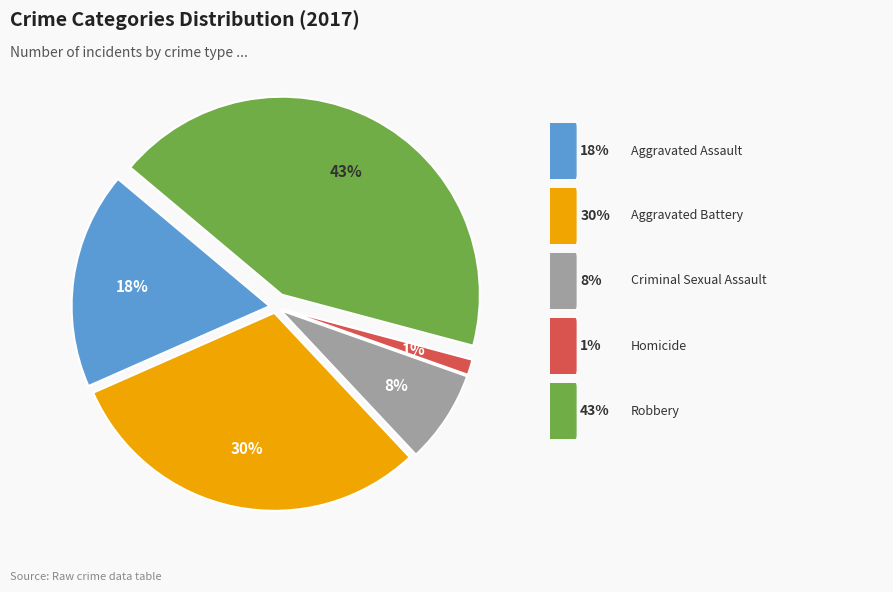

To the nearest percent, what is the difference between the largest and smallest slice percentages?

42%